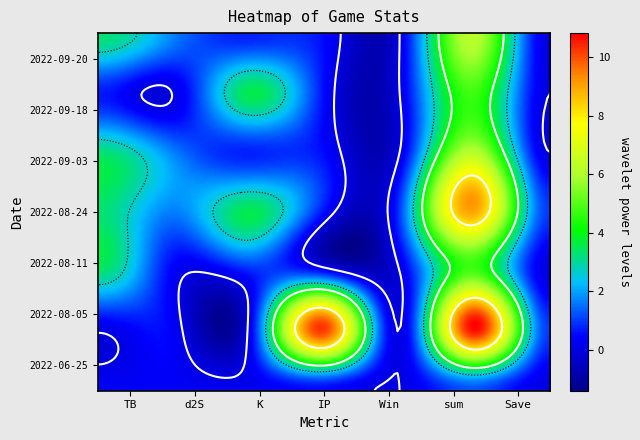

Between d2S and K, which series saw the biggest shift?

2022-09-18